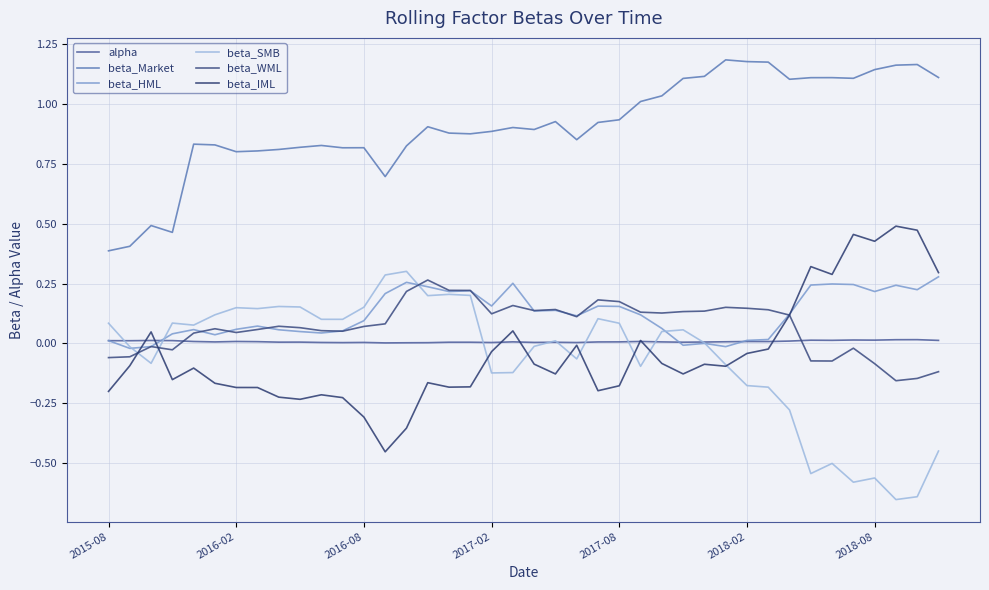

Which series has the largest range (max minus min)?

beta_SMB